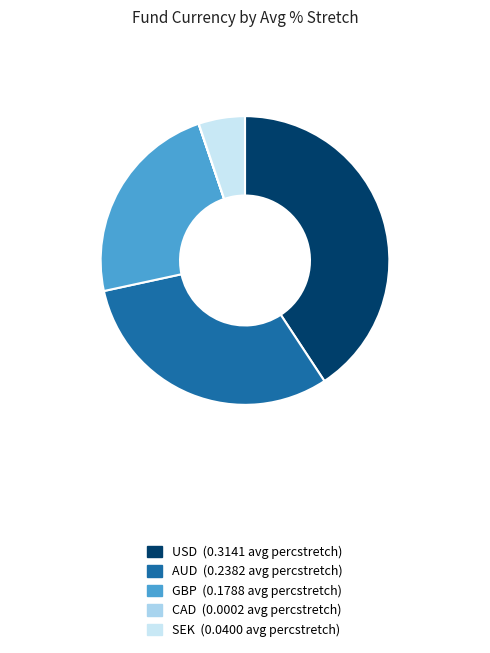

To the nearest percent, what is the average slice percentage?

20%